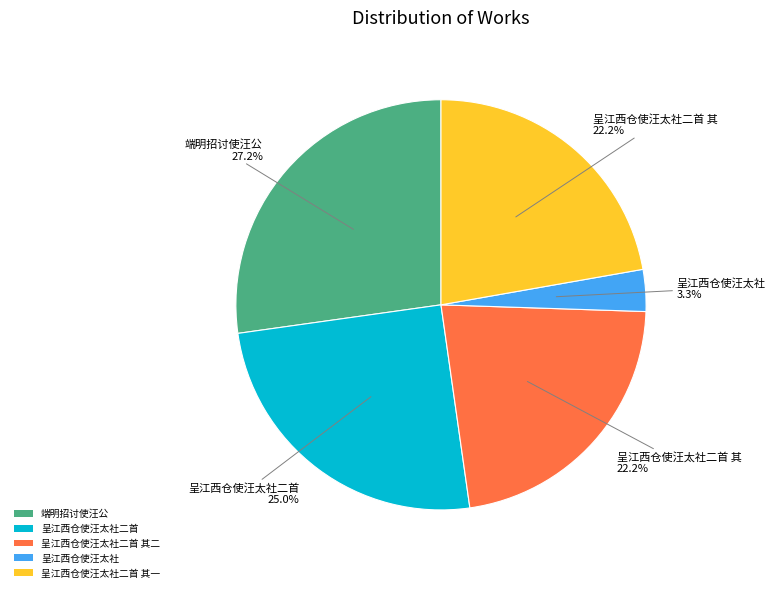

What portion of the pie excludes 呈江西仓使汪太社二首 其一?

77.8%